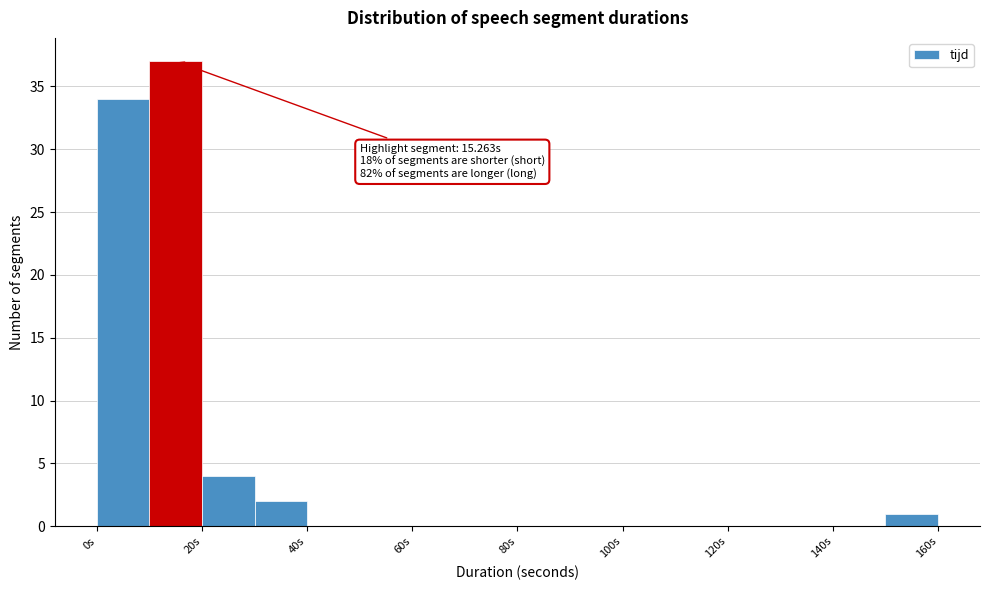

Over which range of the x-axis is the bar tallest?

10 to 20